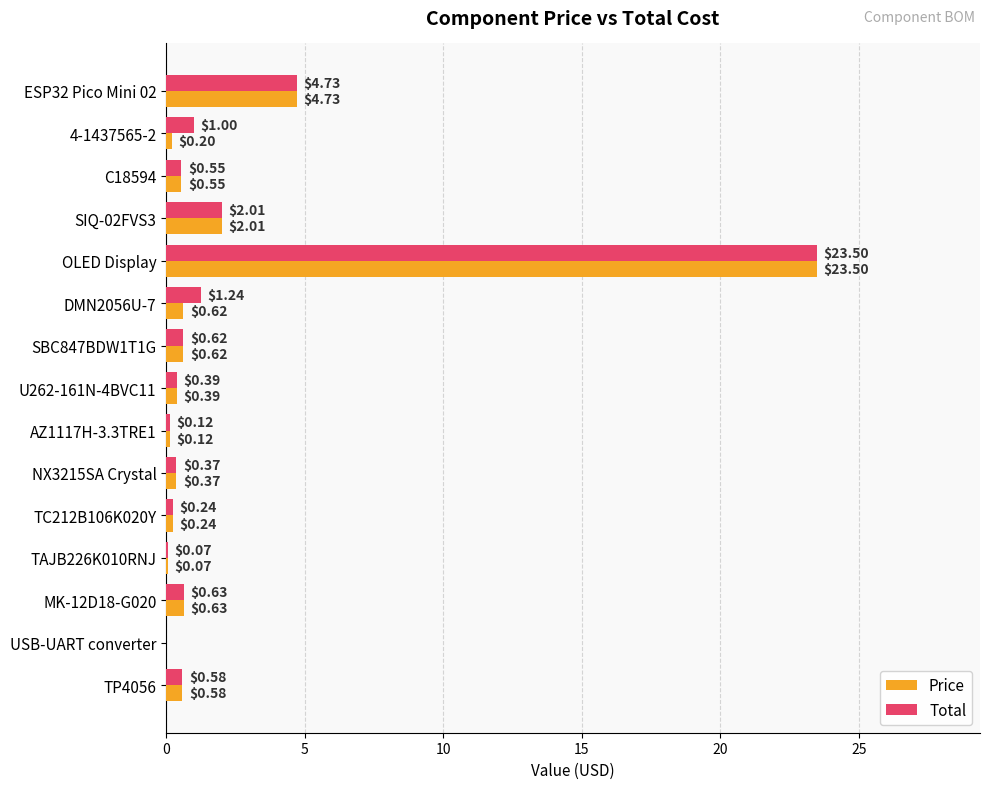

Between 4-1437565-2 and AZ1117H-3.3TRE1, which series saw the biggest shift?

Total